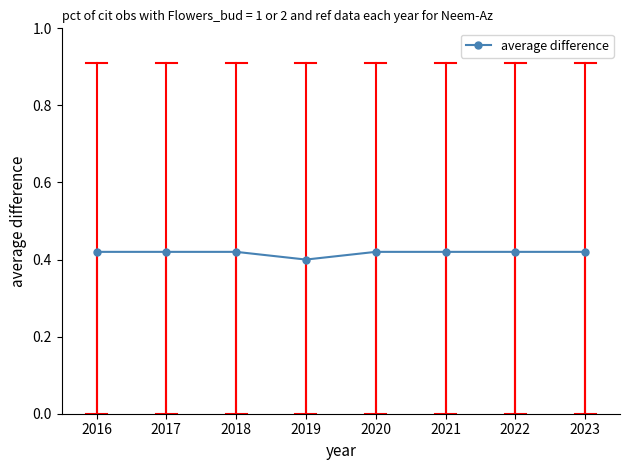

Count the values in the range 0 to 1.

8